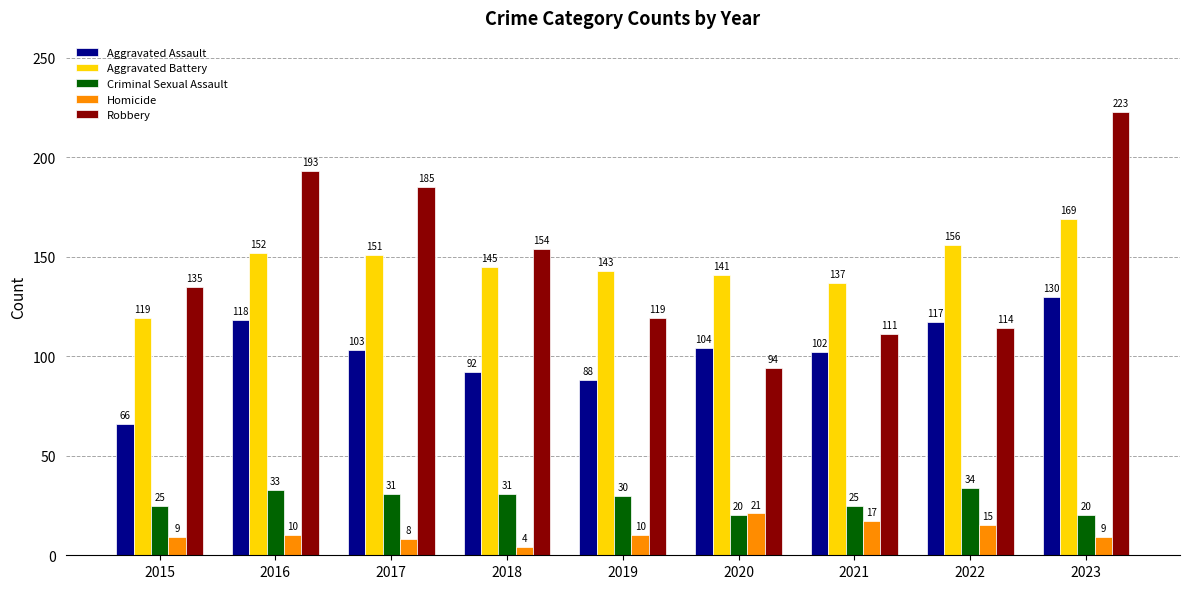

What is the difference between the highest and lowest values at 2023?

214